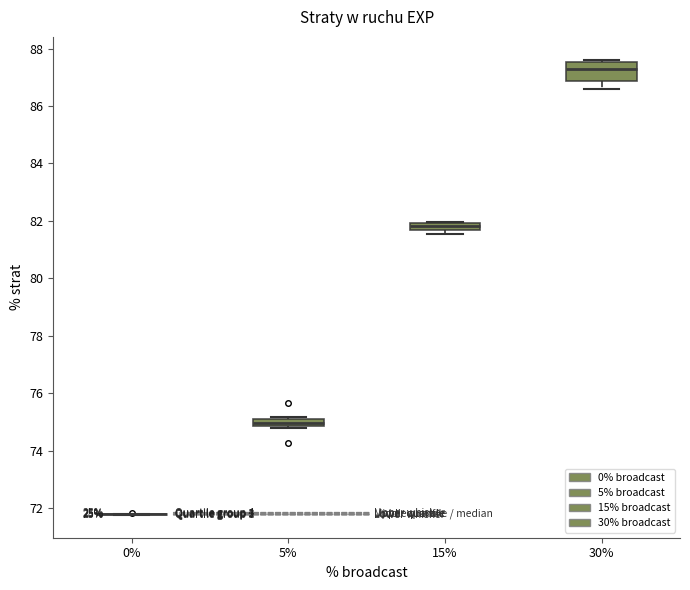

Which box is the tallest, from its lower edge to its upper edge?

30%